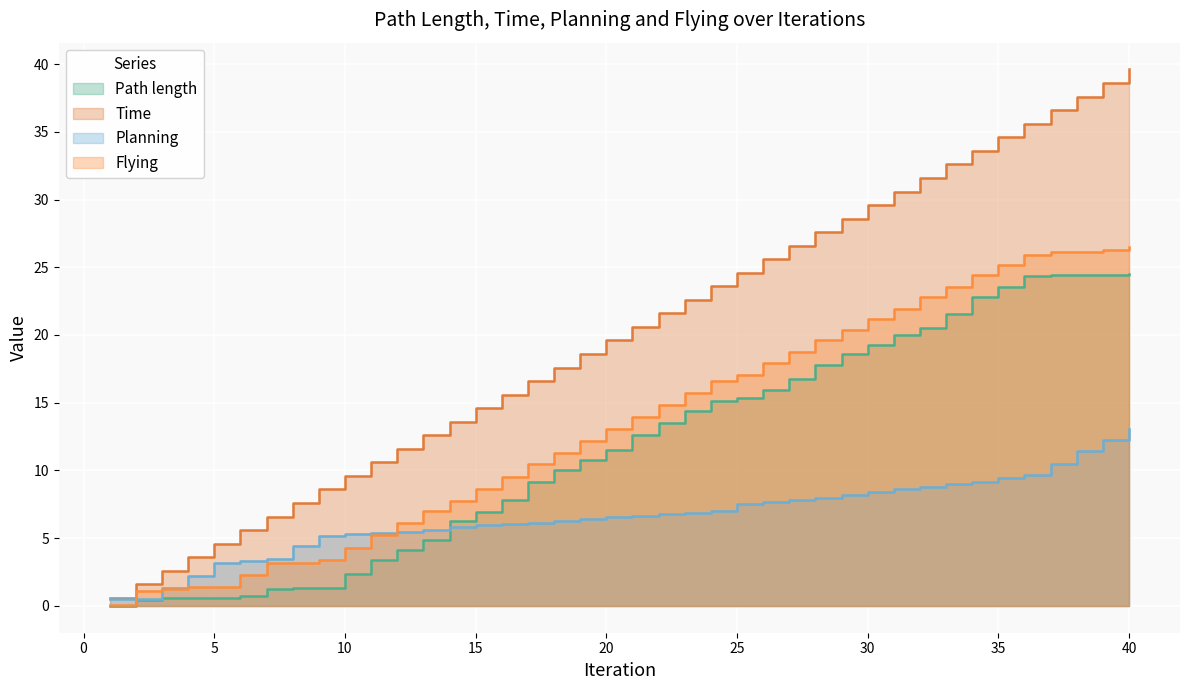

What is the sum of all Planning values?

265.4